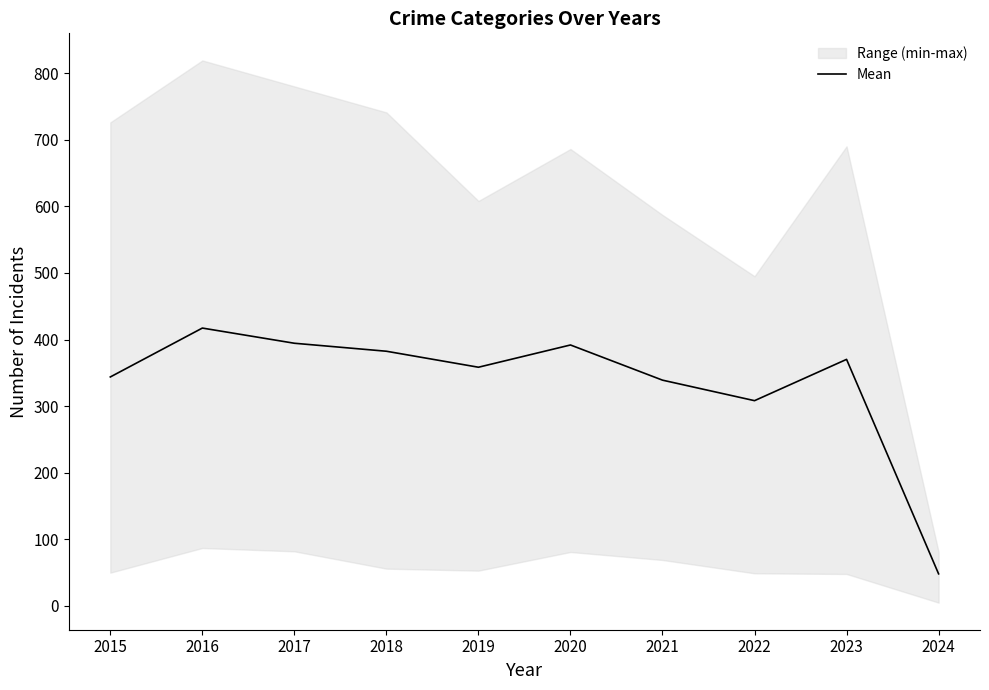

Where is the data nearest to the value 232?

2022